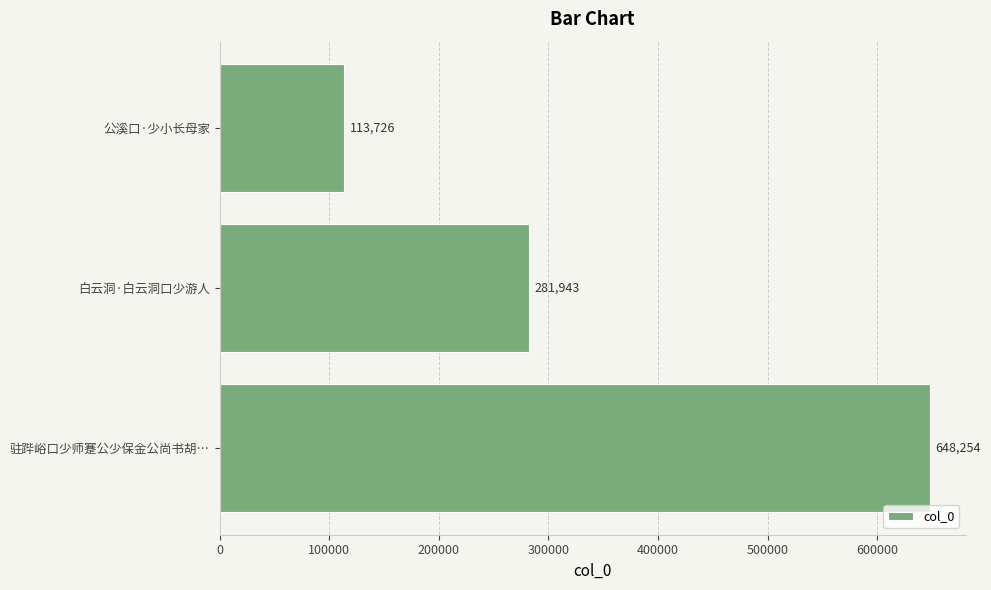

How many values are below 281943?

1